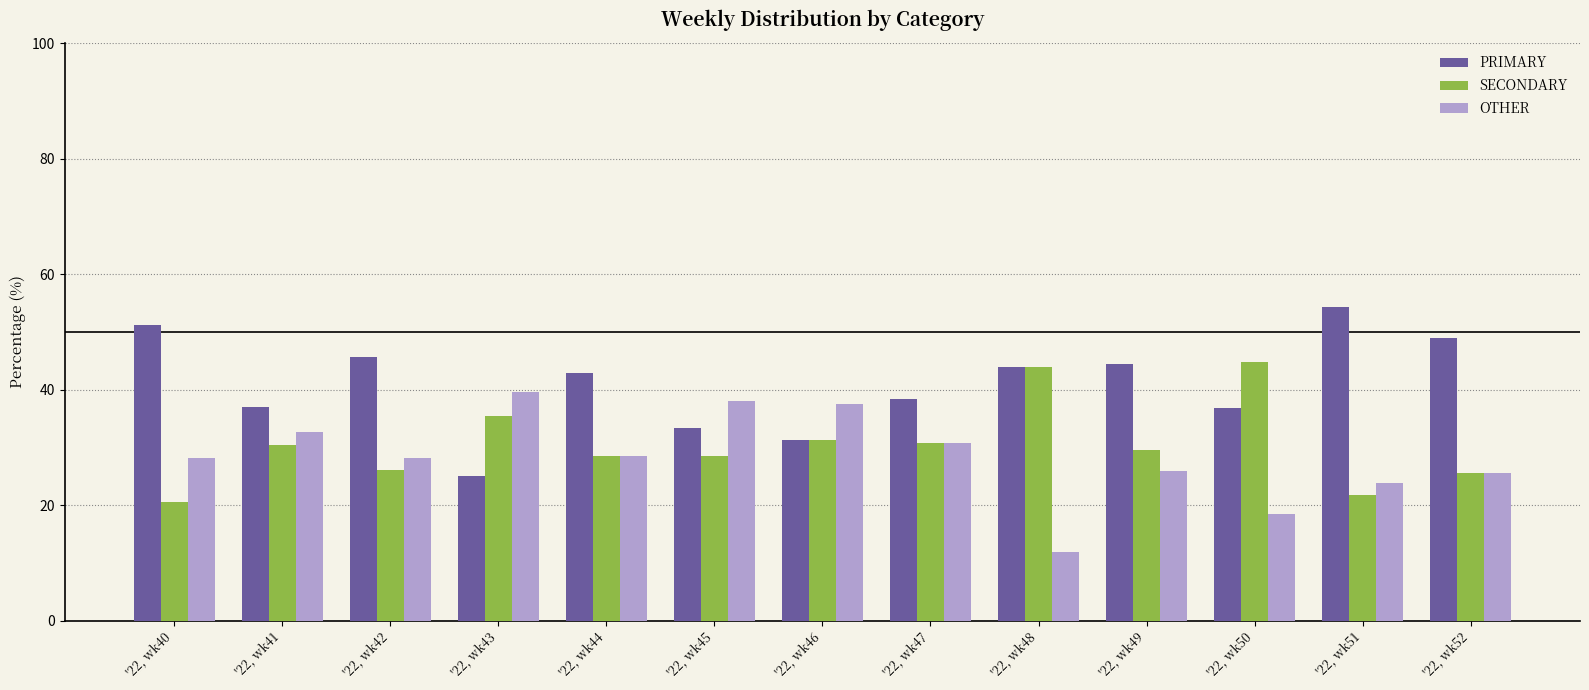

At how many categories does at least one series exceed 53?

1